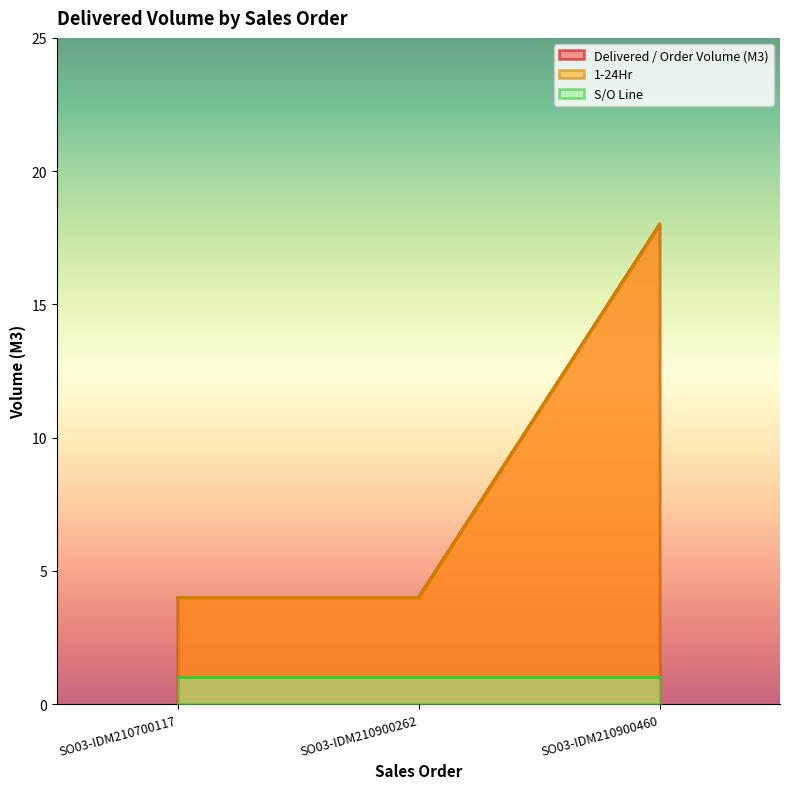

What is the difference between the maximum and minimum values in the Delivered / Order Volume (M3) series?

14